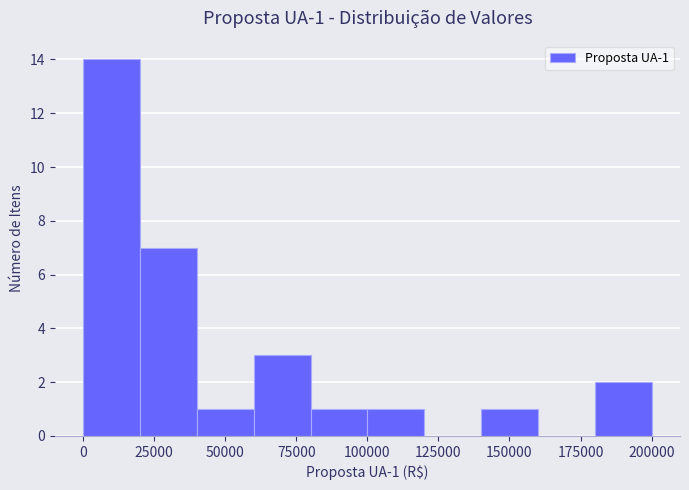

Read against the x-axis, roughly where is the centre of the tallest bar?

10000